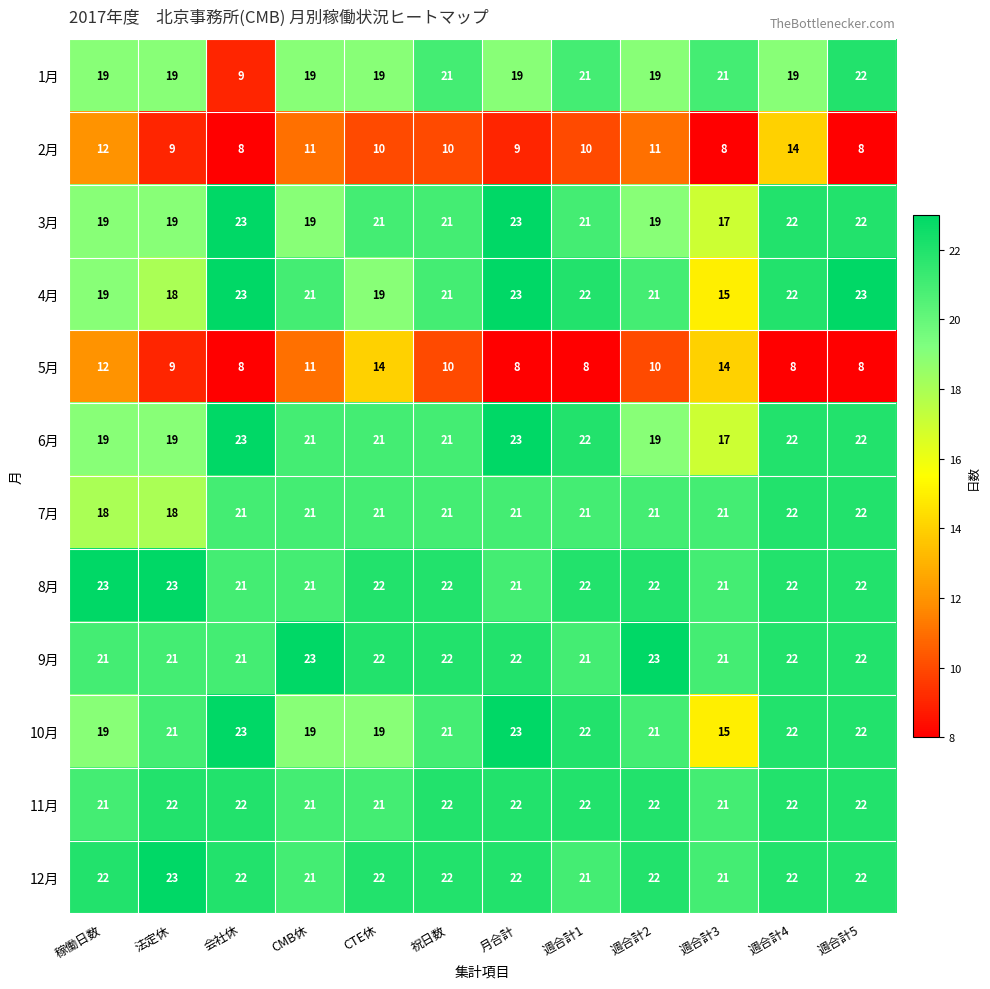

What is the difference between the highest and lowest values at 週合計3?

13